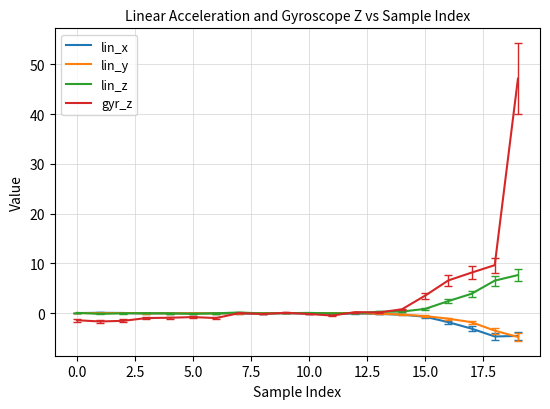

Which series has the largest range (max minus min)?

gyr_z